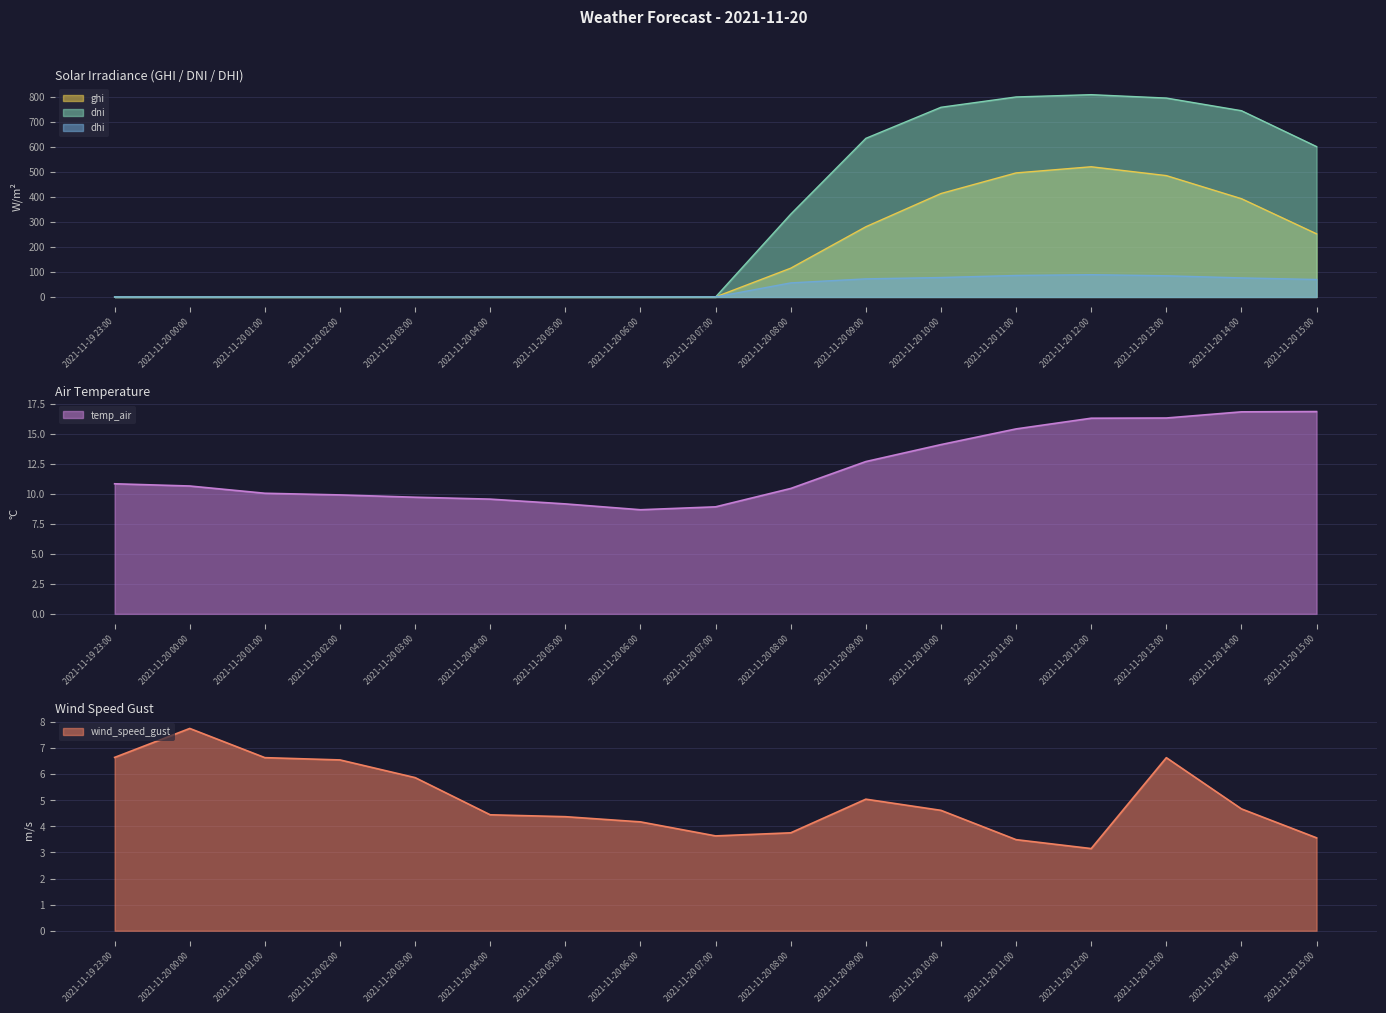

List the series in order of their peak value, lowest first.

wind_speed_gust, temp_air, dhi, ghi, dni